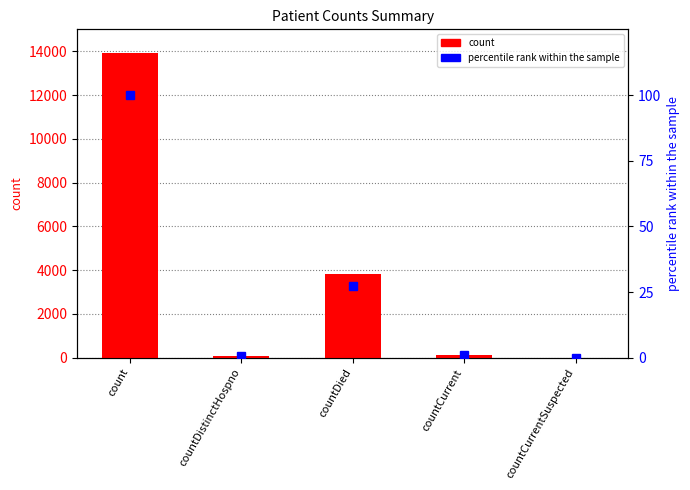

Which series has the largest total across all categories?

count